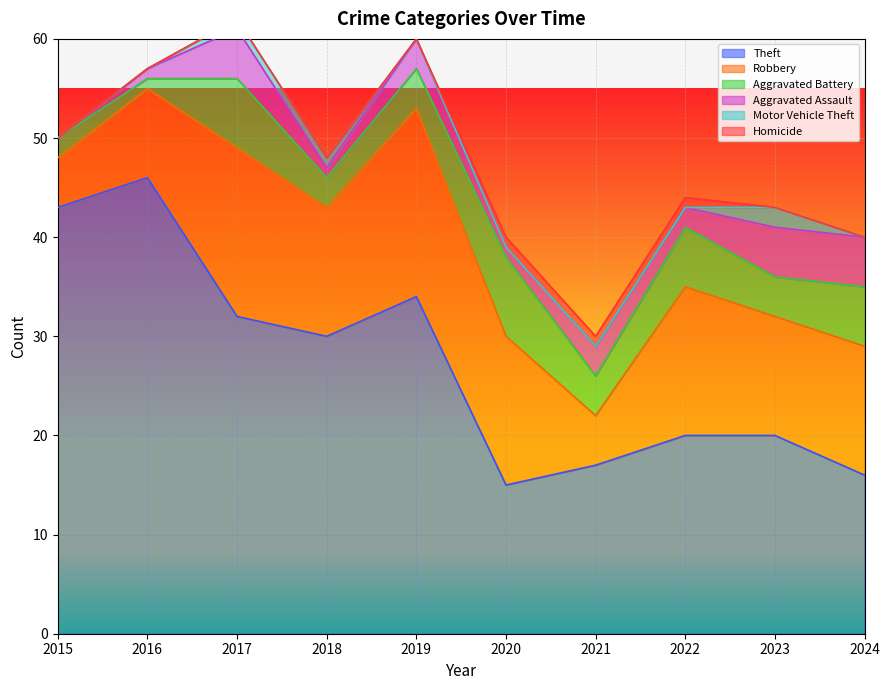

How many positive values does the Motor Vehicle Theft series have?

3